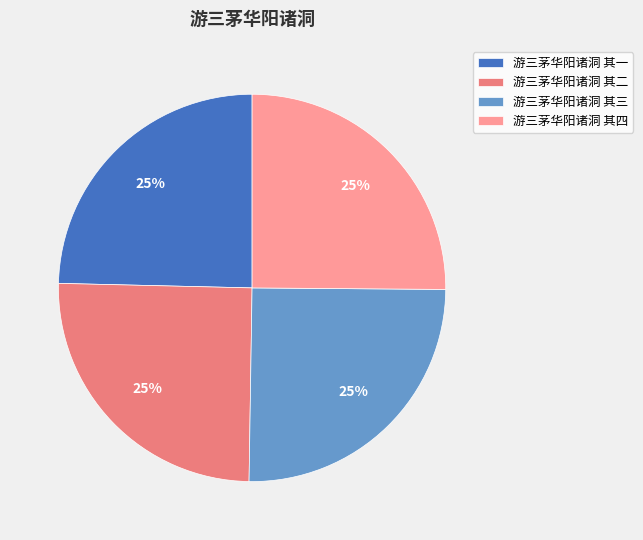

To the nearest percent, what portion does 游三茅华阳诸洞 其四 represent?

25%